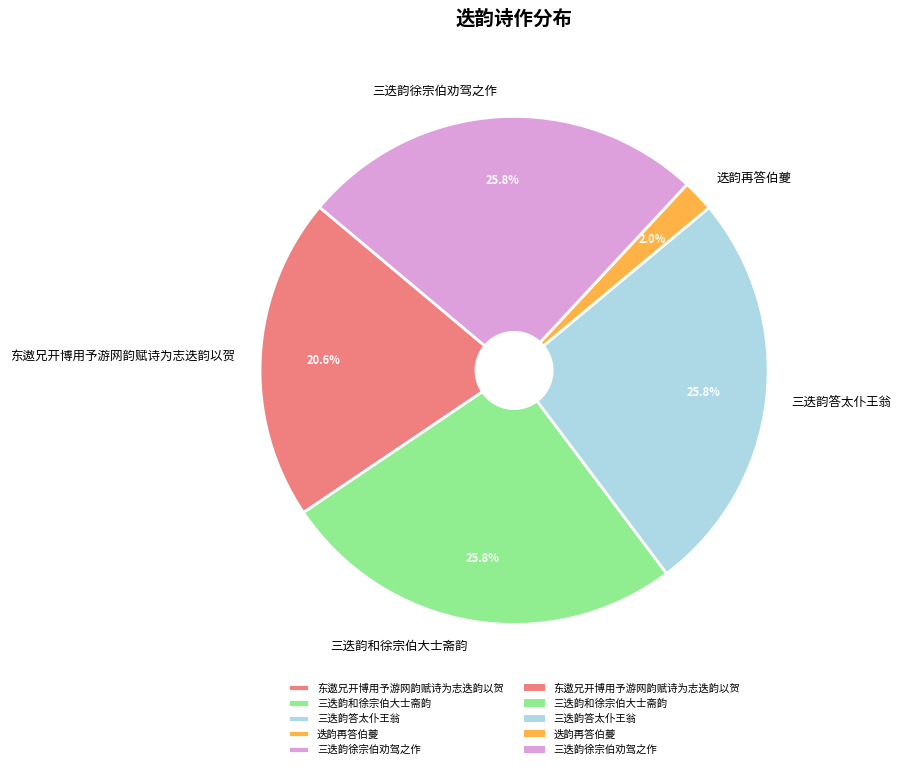

Does any single category account for the majority?

No